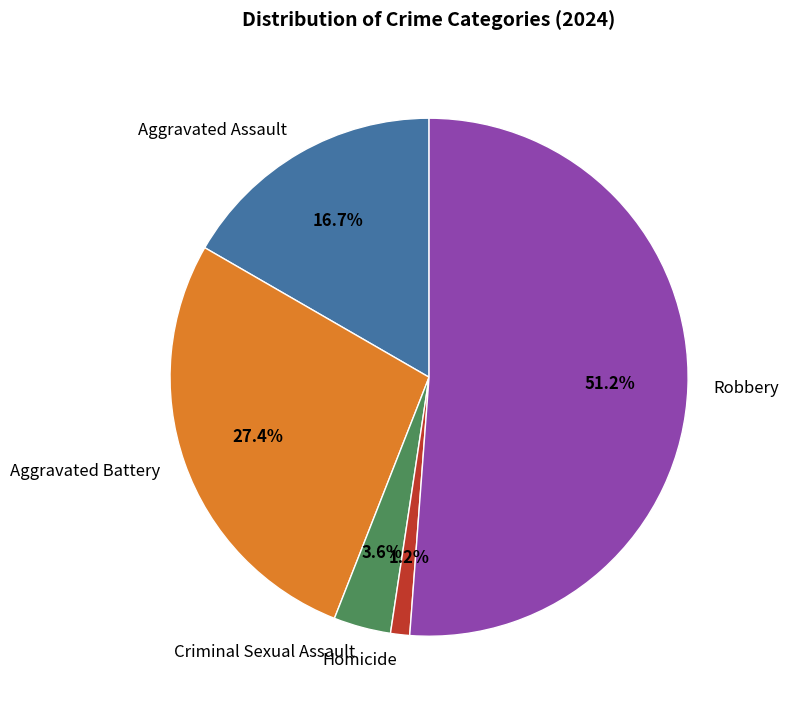

Which has a higher value, Robbery or Aggravated Battery?

Robbery